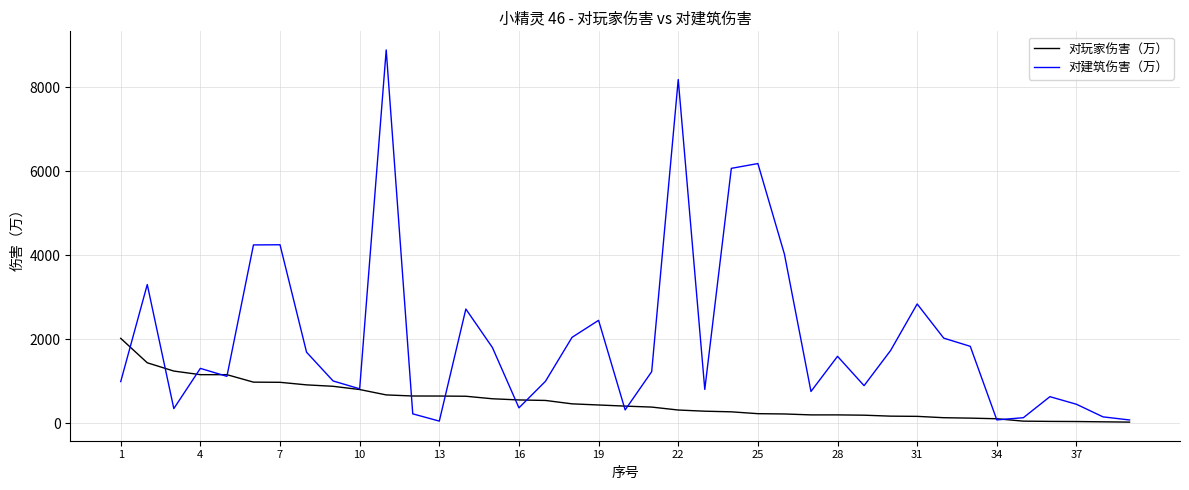

What is the greatest value displayed?

8887